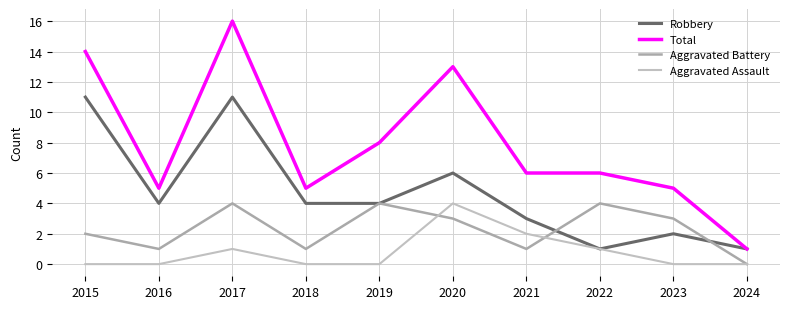

Reading right to left, extract all data points from this chart.

Robbery: 1	2	1	3	6	4	4	11	4	11
Total: 1	5	6	6	13	8	5	16	5	14
Aggravated Battery: 0	3	4	1	3	4	1	4	1	2
Aggravated Assault: 0	0	1	2	4	0	0	1	0	0